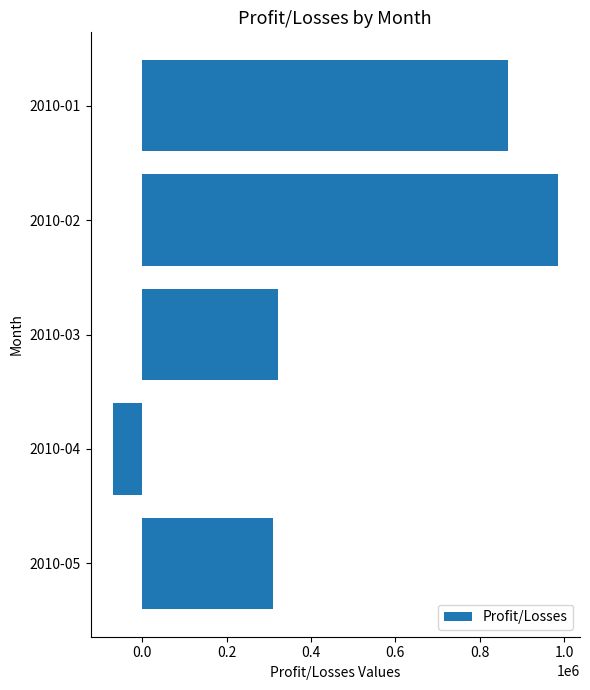

Is it true that the value at 2010-02 is 456386?

False